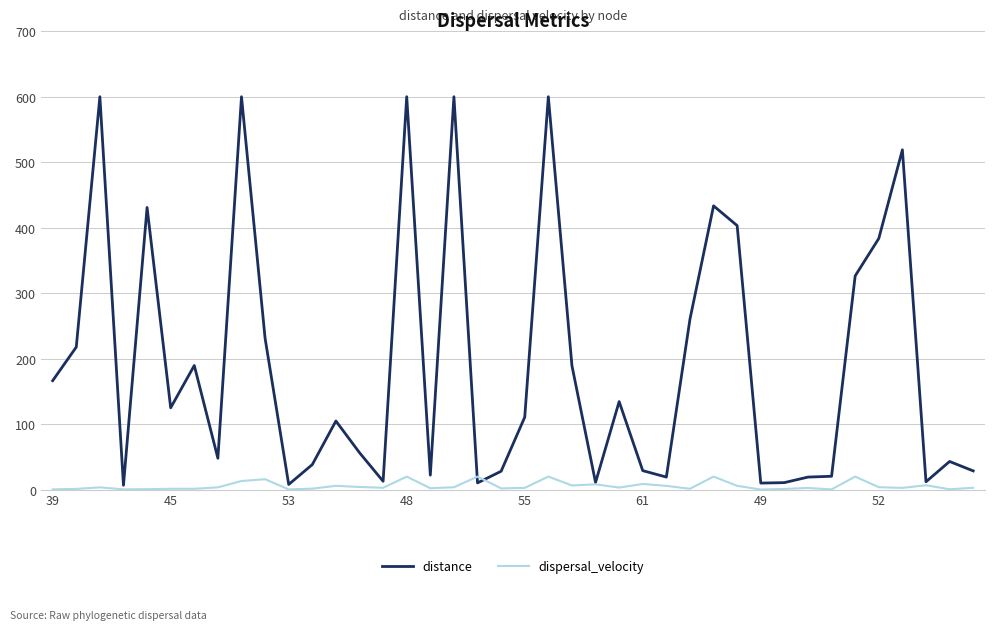

What is the maximum value shown in the chart?

600.0